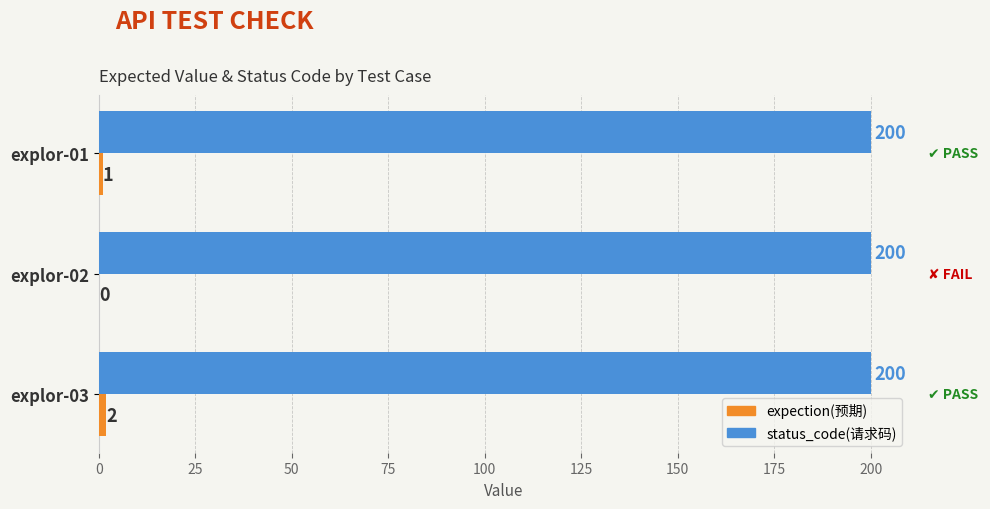

What is the sum of all status_code(请求码) values?

600